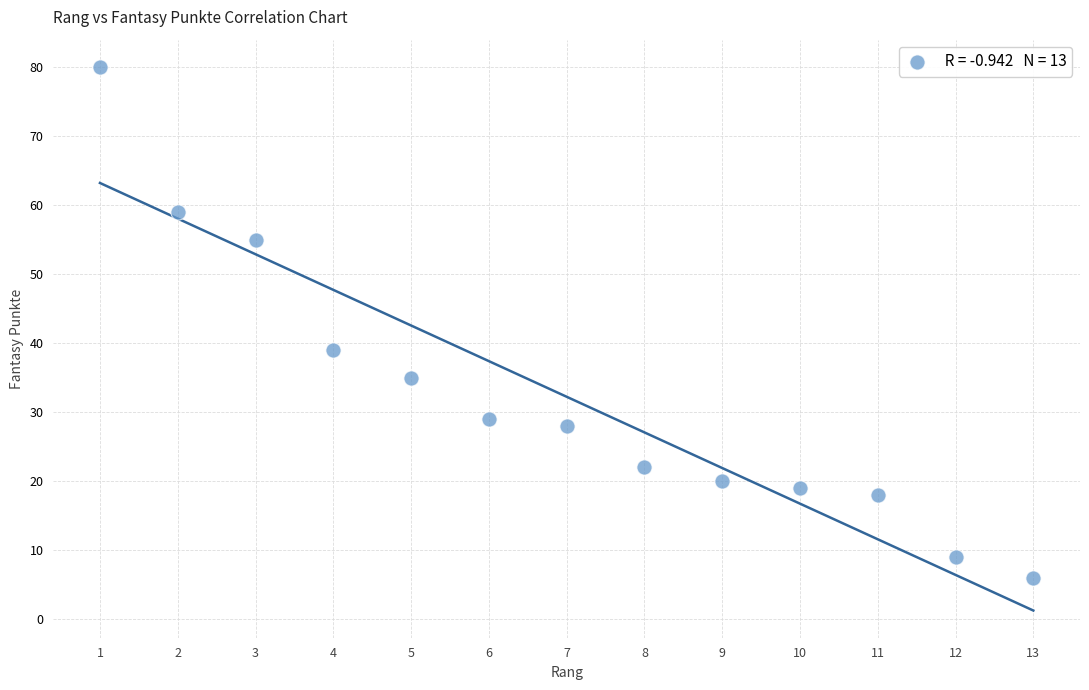

What Y value in the scatter plot is closest to 43?

39